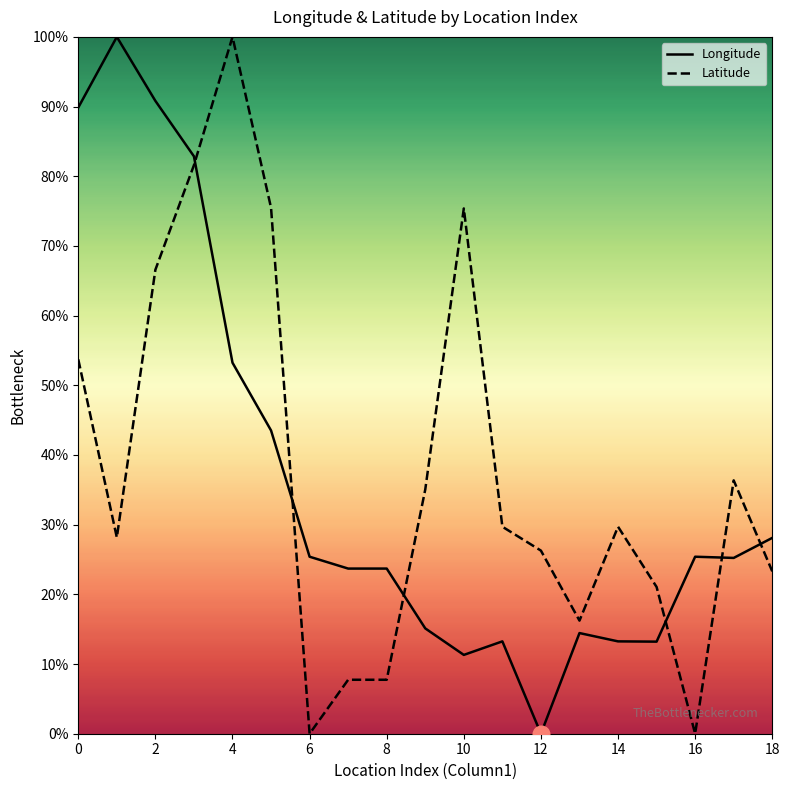

True or false: Longitude has more than 0 points higher than both neighbors.

True